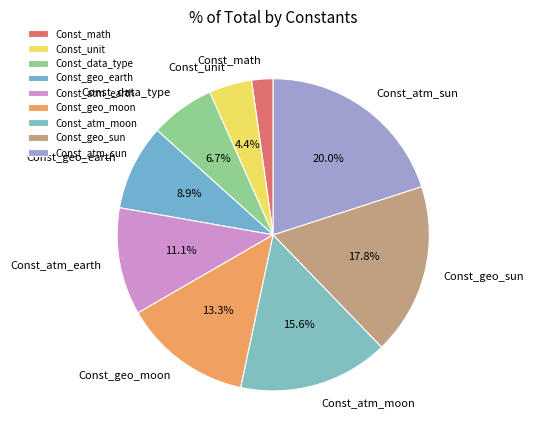

Is it true that Const_geo_moon is 28% of the pie?

False